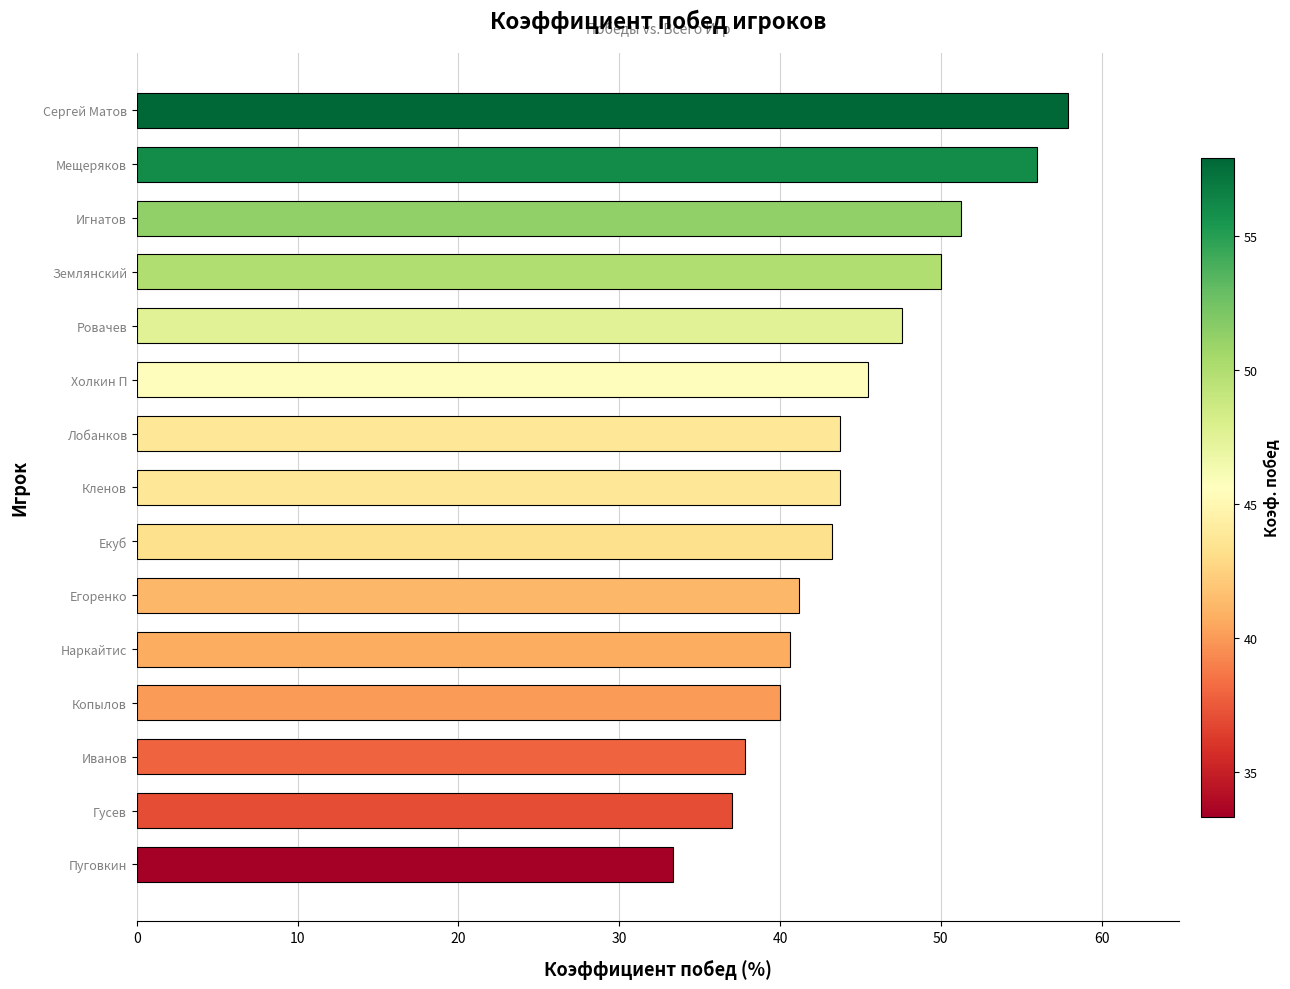

What is the average value?

44.6